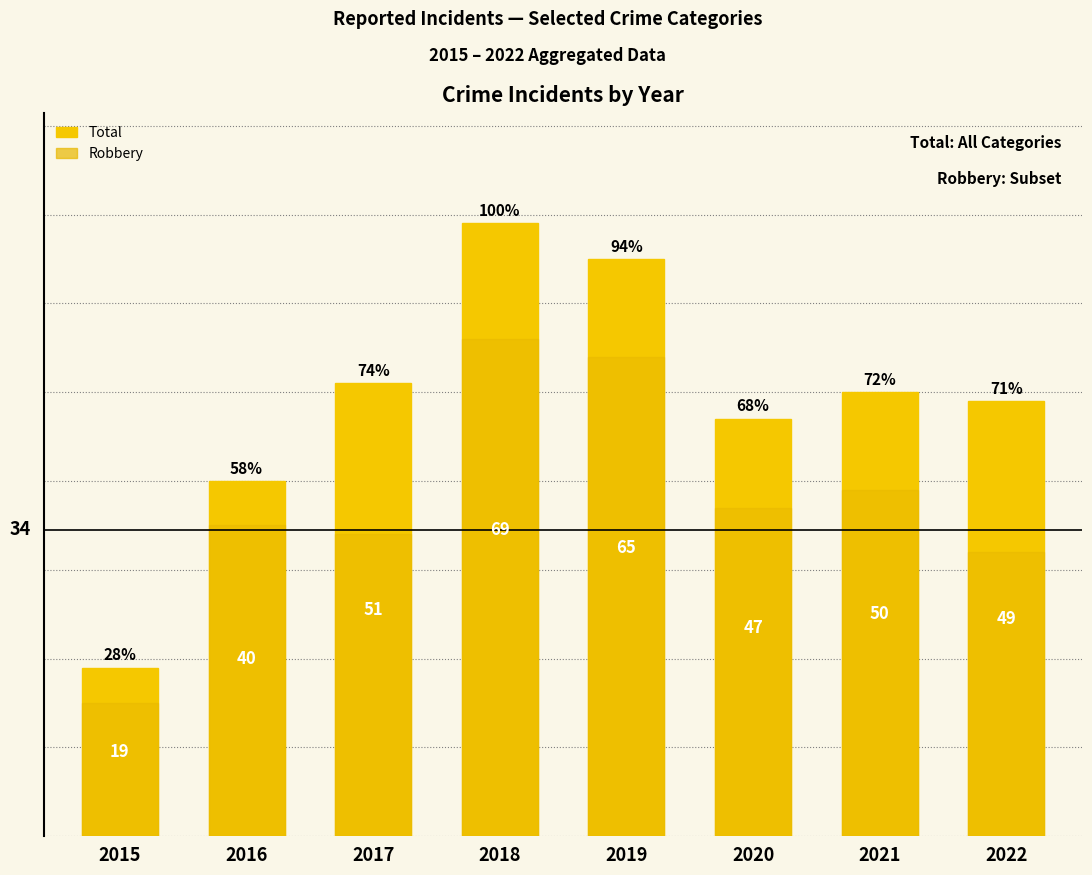

Where is Robbery nearest to the value 35?

2016